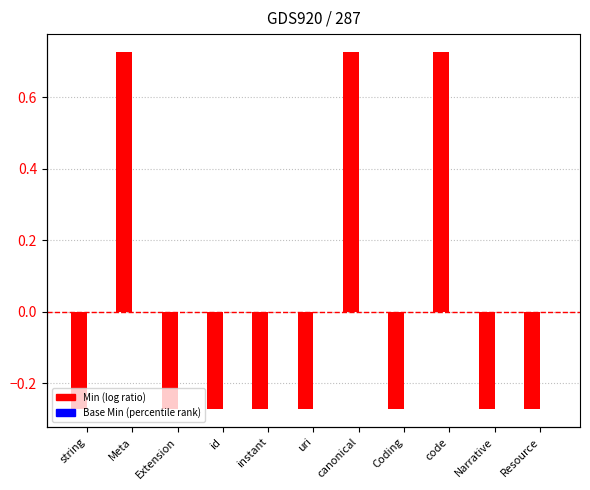

At how many categories does at least one series exceed 0?

3